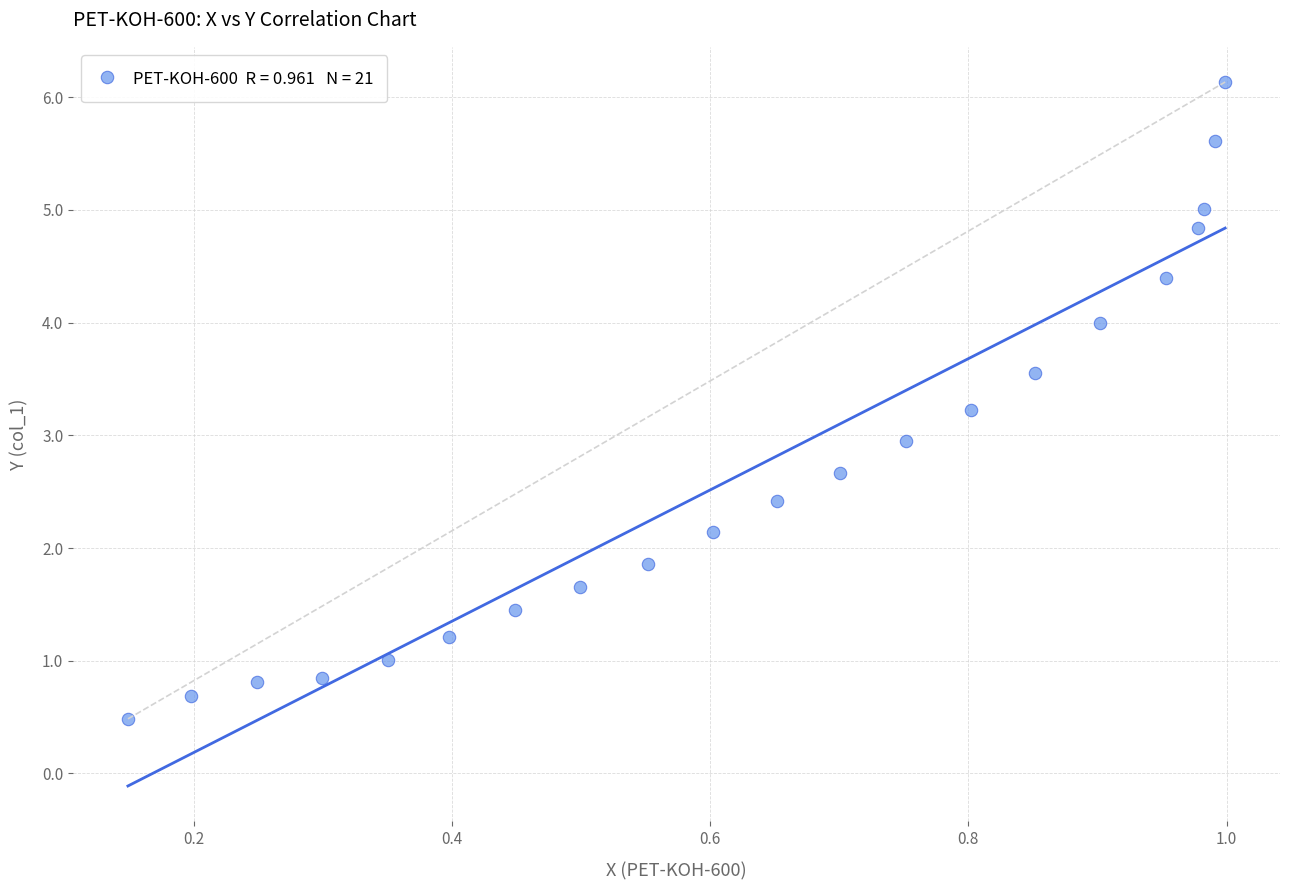

What is the range of Y values (max minus min)?

5.7